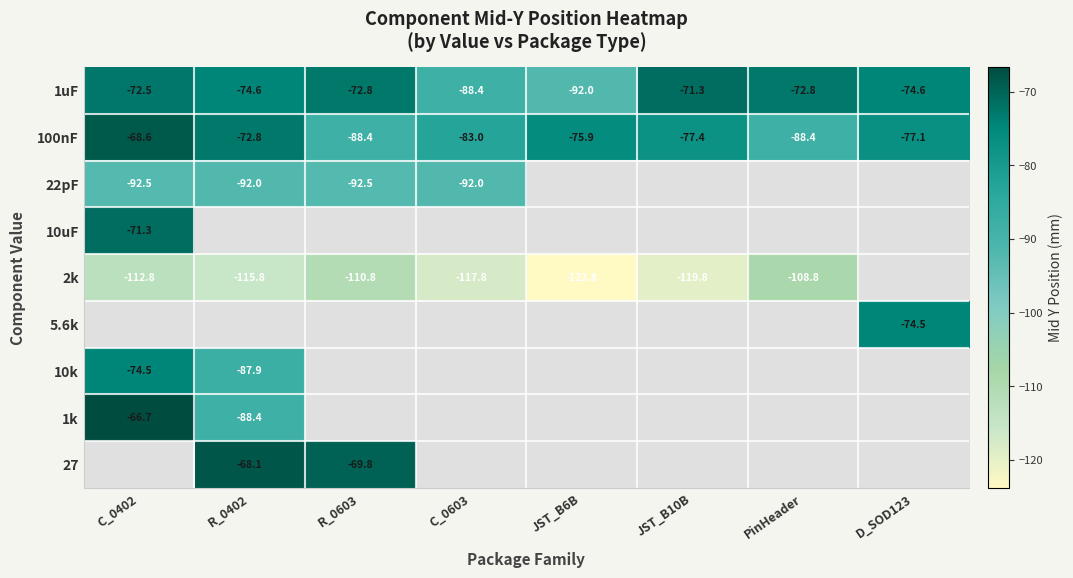

How many negative values does the 22pF series have?

4